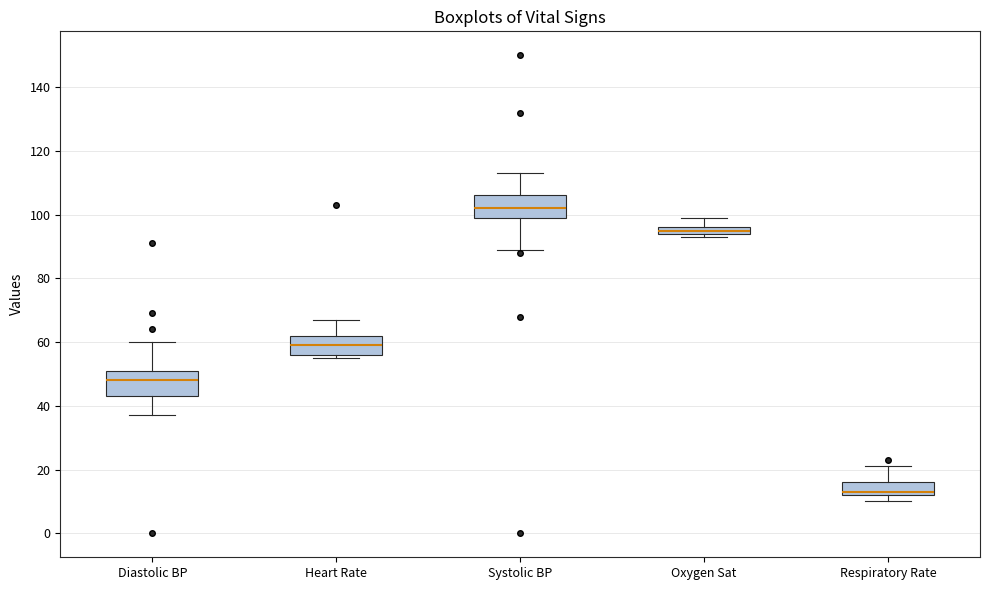

Where is the upper edge of the box for Respiratory Rate on the y-axis? The values are not printed on the chart, so give them approximately, as read against the axis.

16